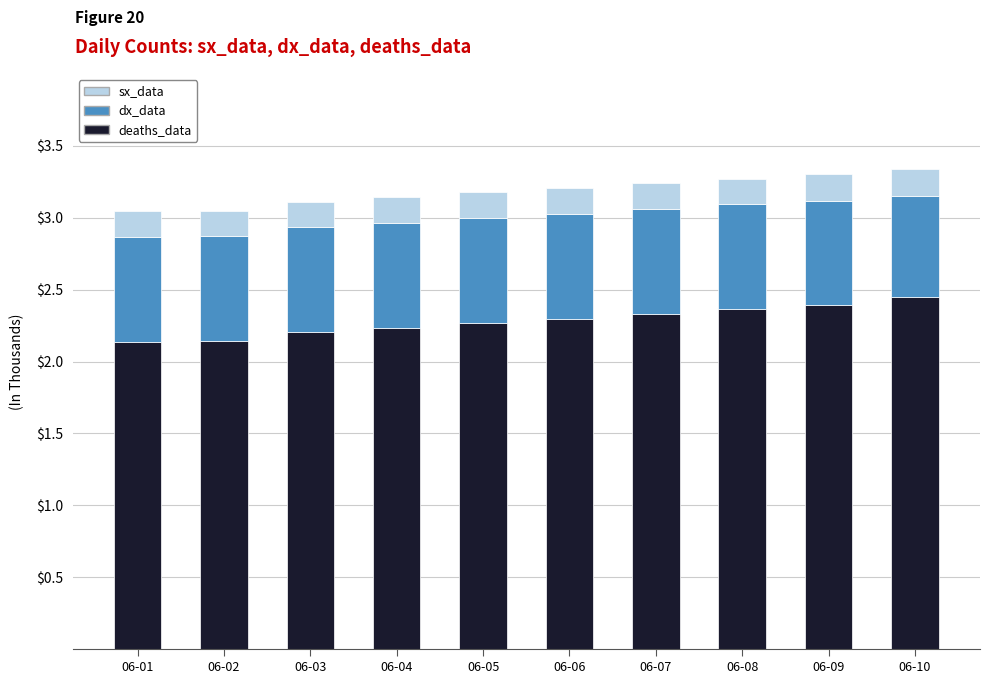

The deaths_data series shows 2.4 at 06-09. True or false?

True